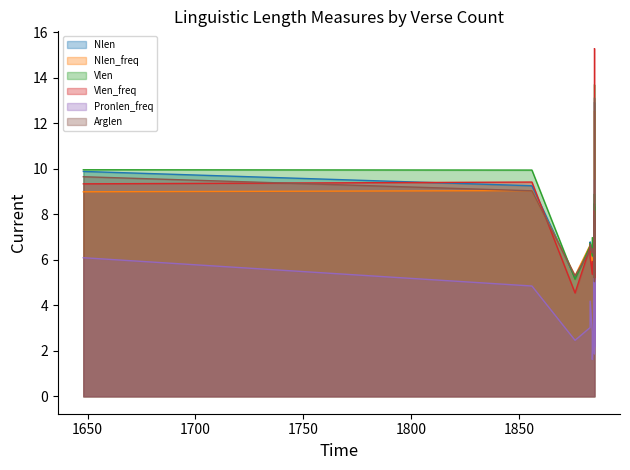

What is the value of the Vlen point at the 8th from the left?

7.4